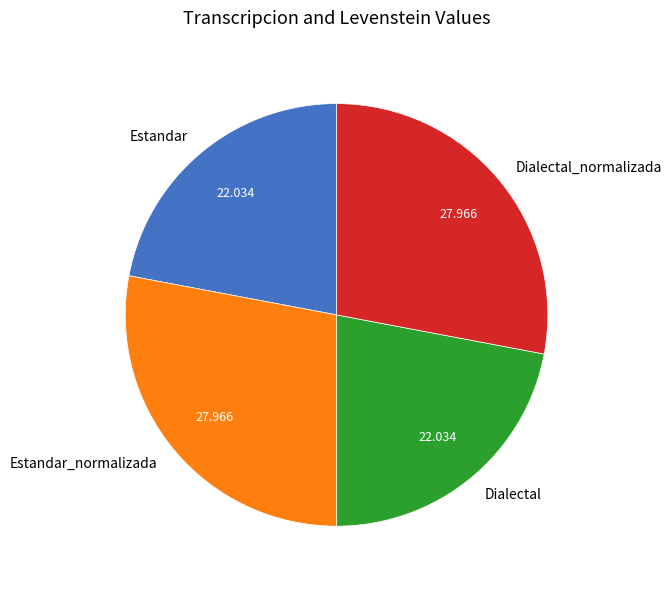

Which has a higher value, Dialectal or Estandar_normalizada?

Estandar_normalizada